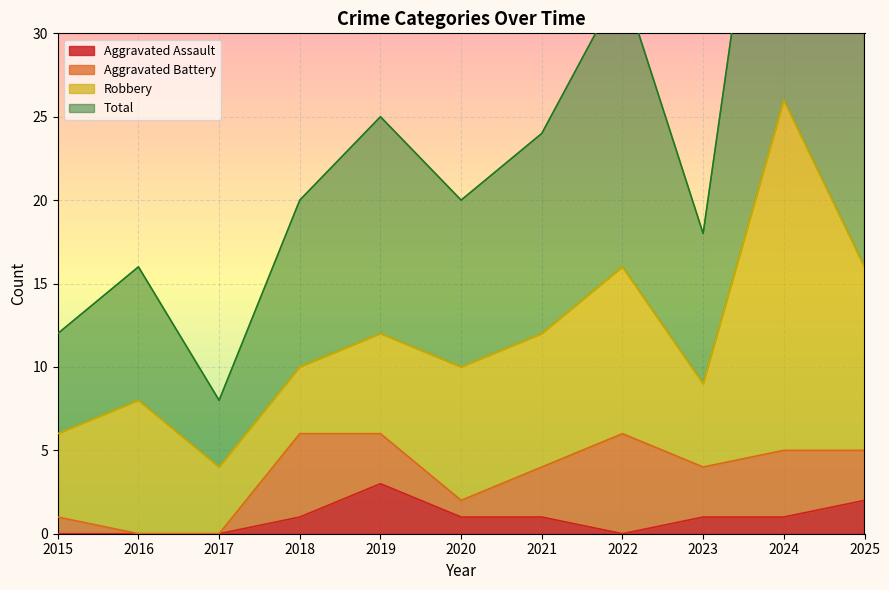

The value of Aggravated Assault at 2025 is 1. True or false?

False